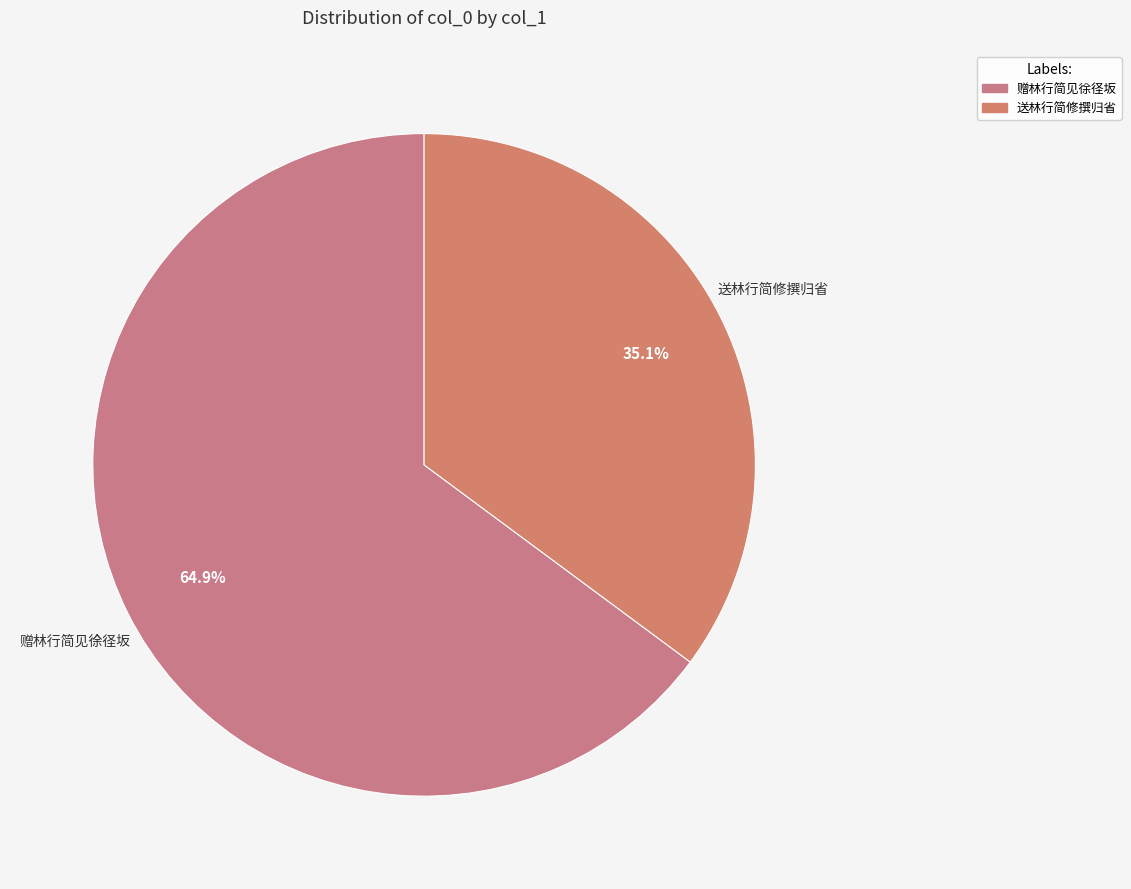

Rank the categories by value from highest to lowest.

赠林行简见徐径坂, 送林行简修撰归省